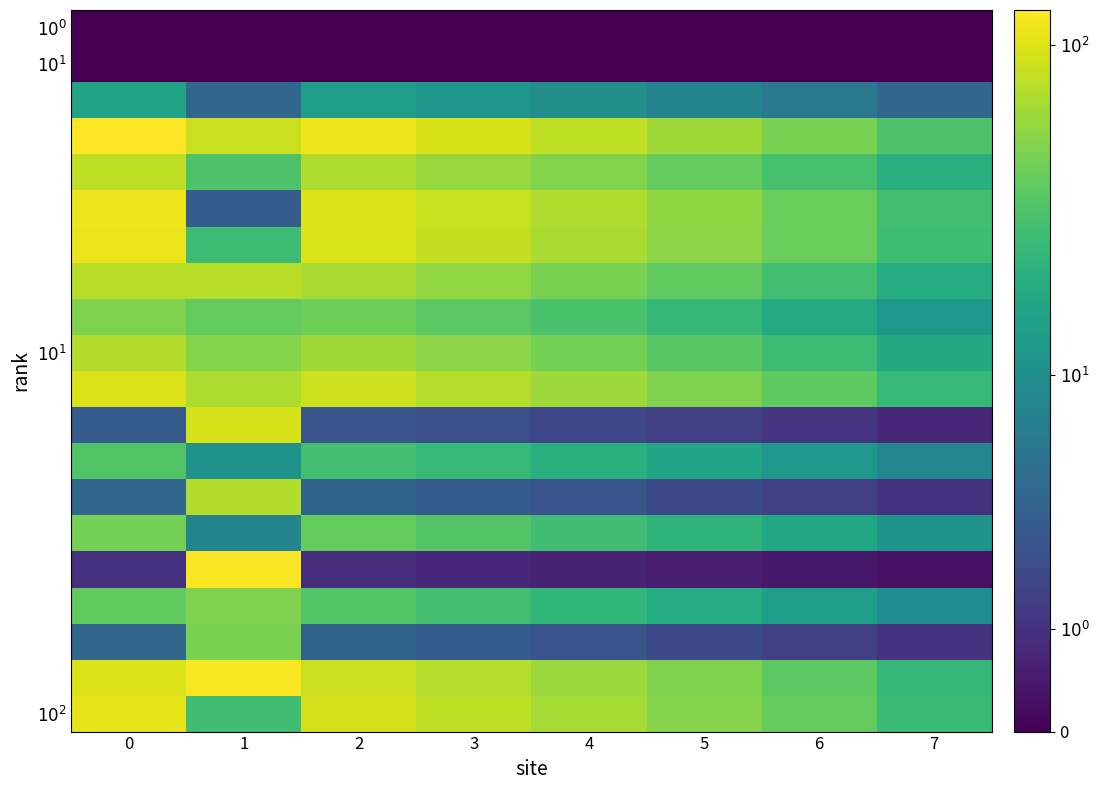

How many distinct data groups are displayed?

20